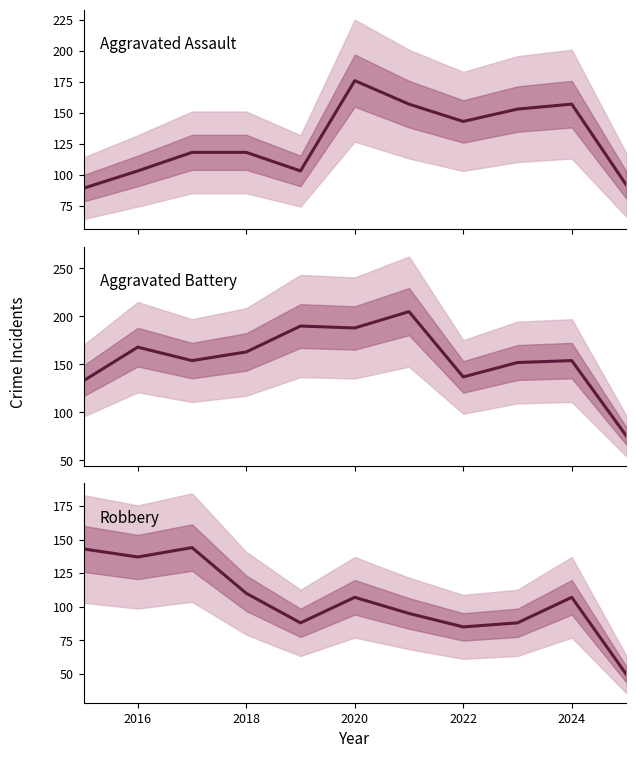

Is this an area chart (filled region under the line)?

No